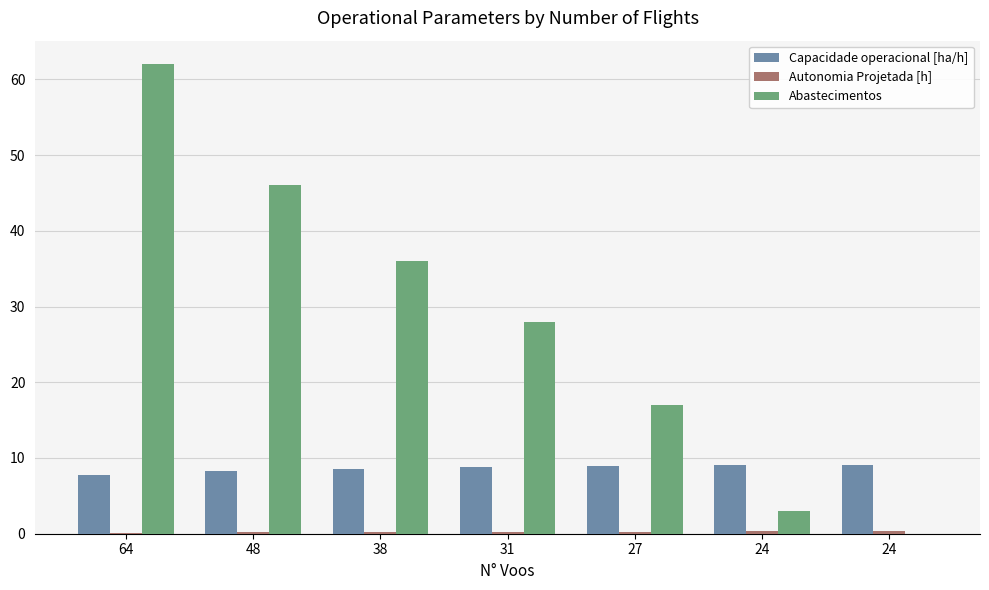

Where does the Abastecimentos series first go above 28?

64